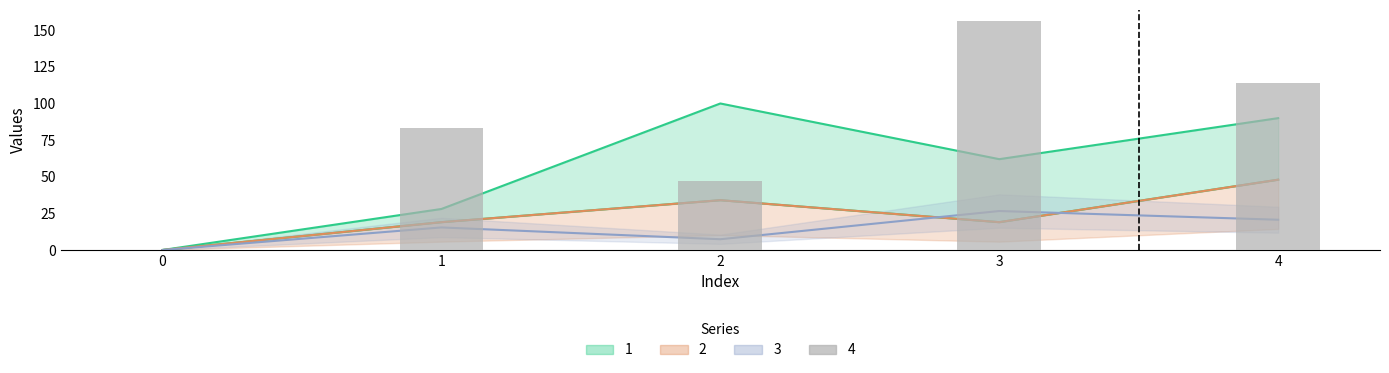

The 1 series shows 62.0 at 3. True or false?

True